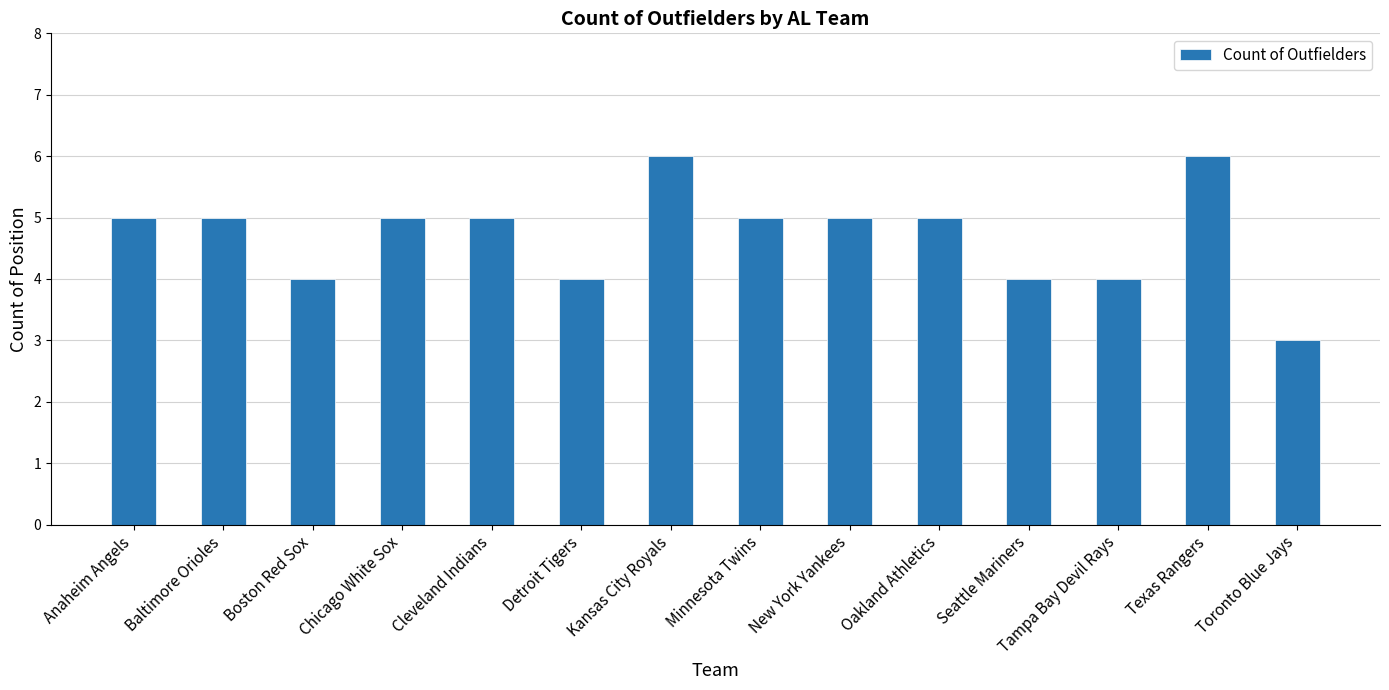

What is the ratio of the value at Tampa Bay Devil Rays to the value at Detroit Tigers?

1.0